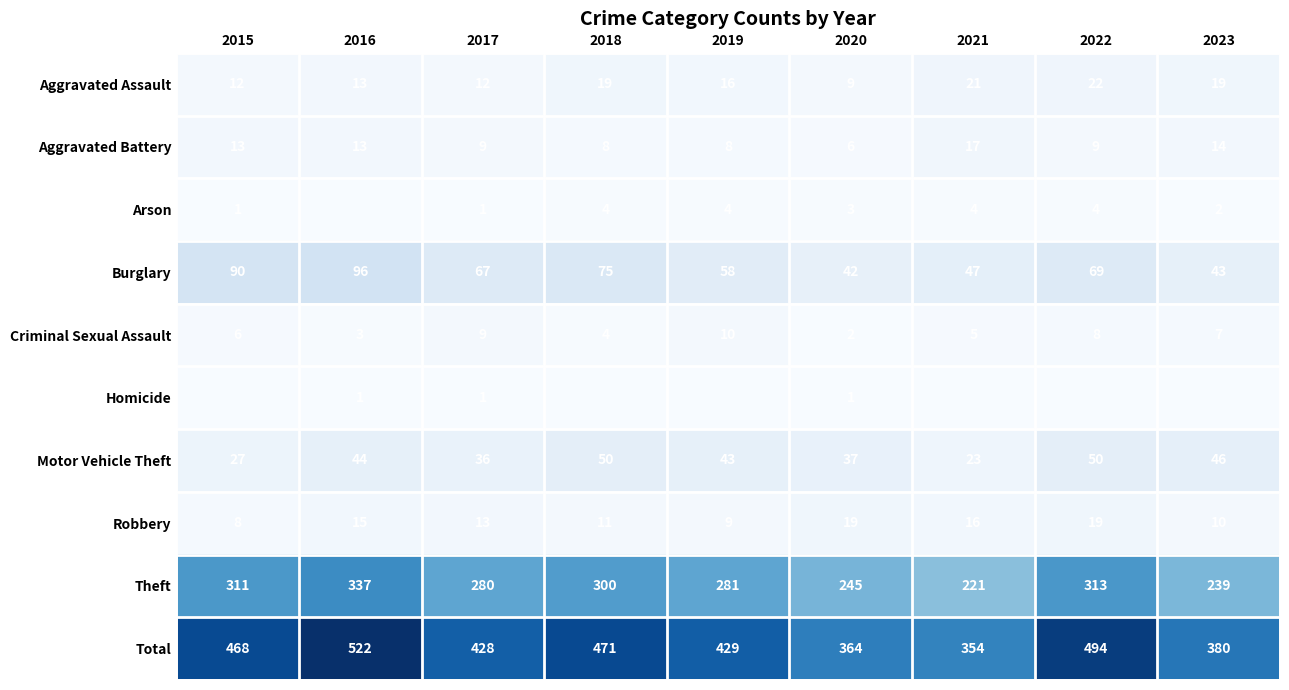

What is the minimum value for Robbery?

8